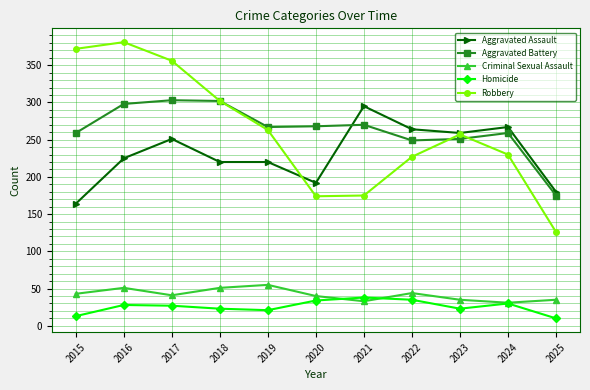

Rank the series by their maximum value, from lowest to highest.

Homicide, Criminal Sexual Assault, Aggravated Assault, Aggravated Battery, Robbery